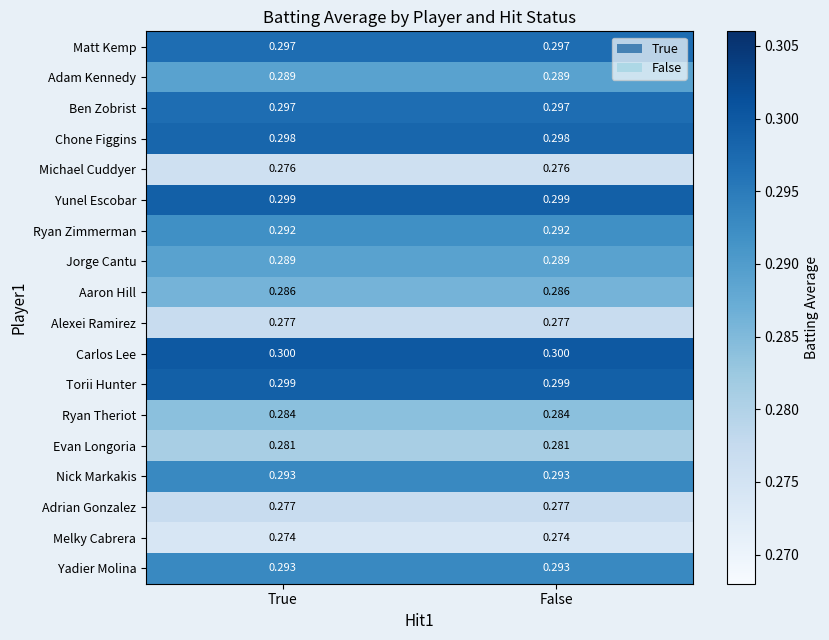

What is the total value across all series at False?

5.2